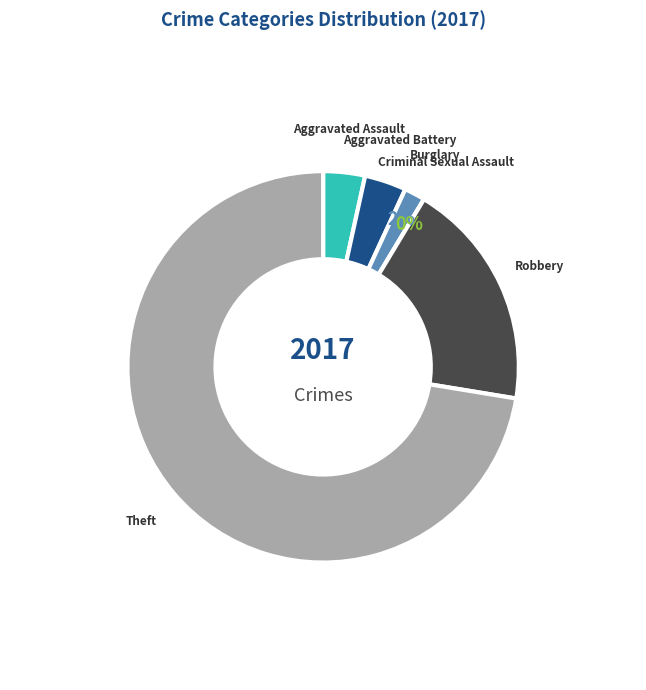

Does Aggravated Assault represent more than half of the total?

No